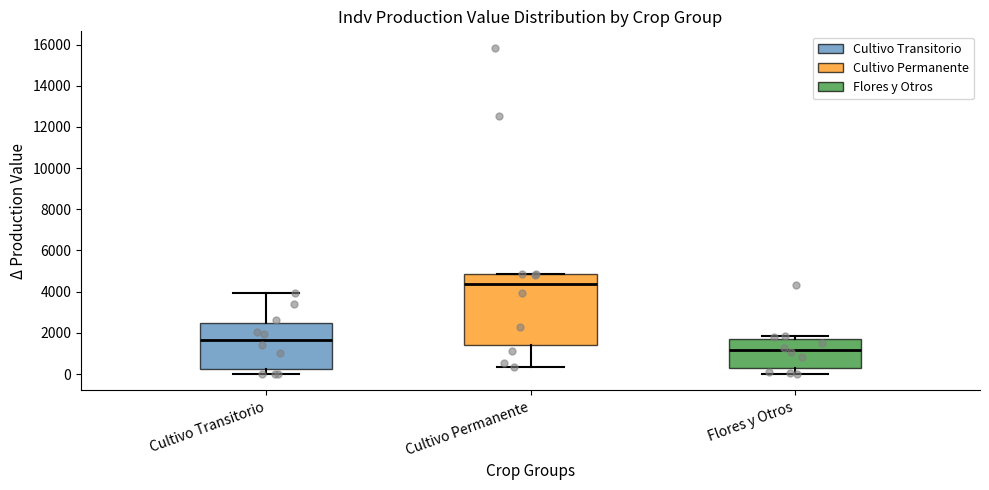

Which box's median line is the lowest?

Flores y Otros